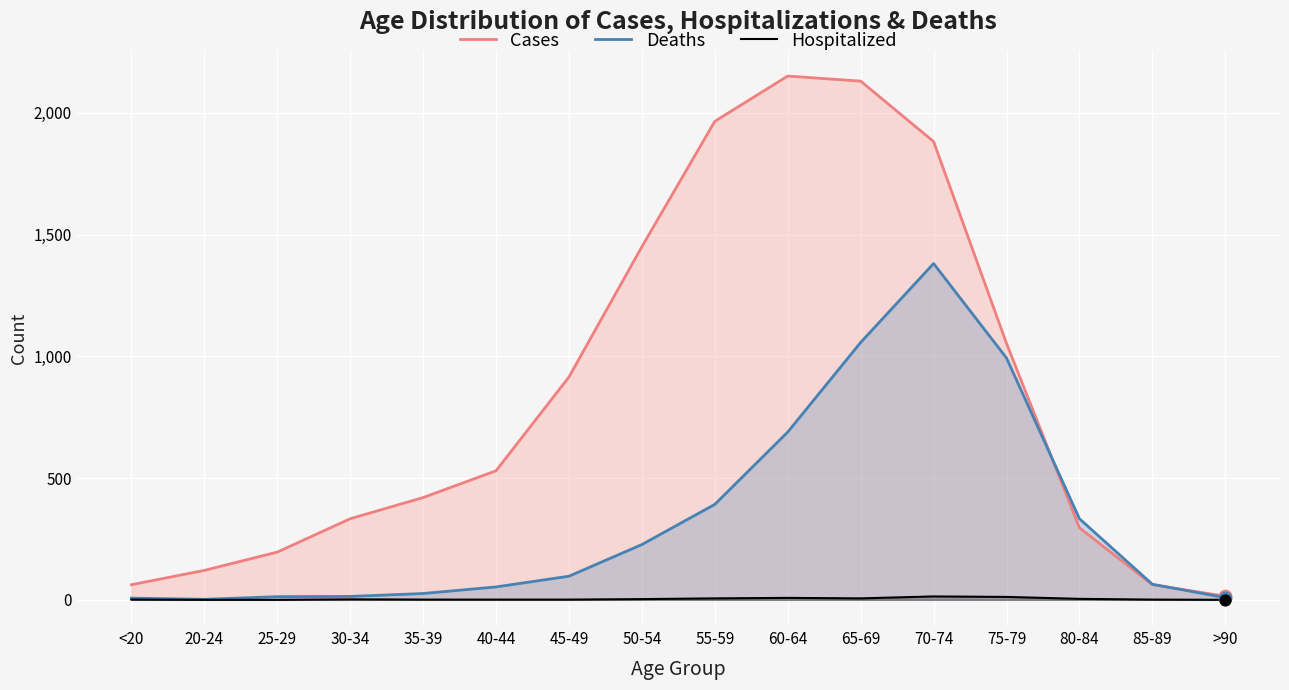

Which series has the largest Y range (max minus min)?

Cases